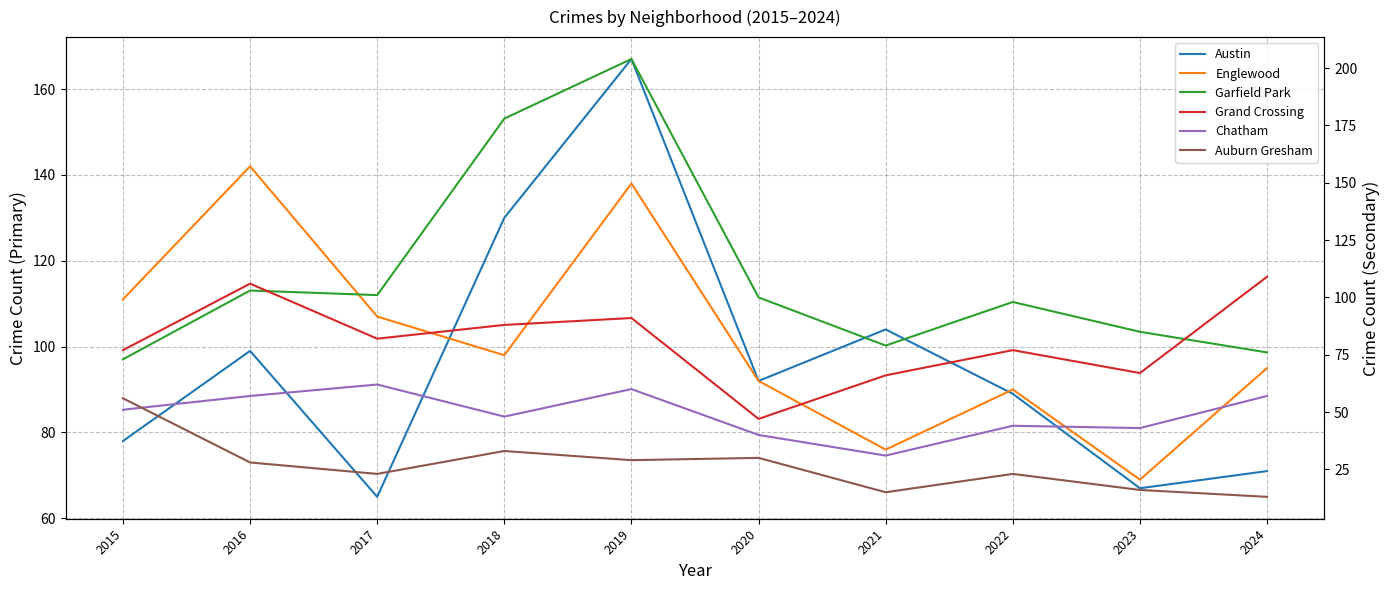

What is the lowest value of the Chatham series?

31